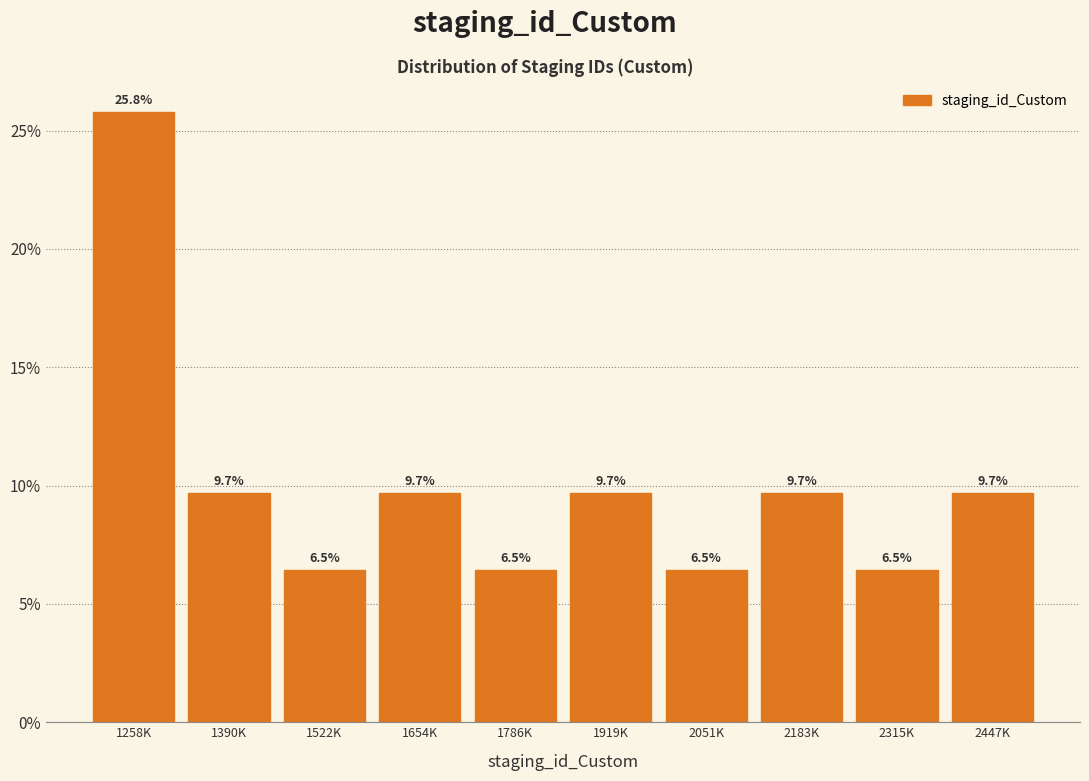

Are the bars horizontal?

No